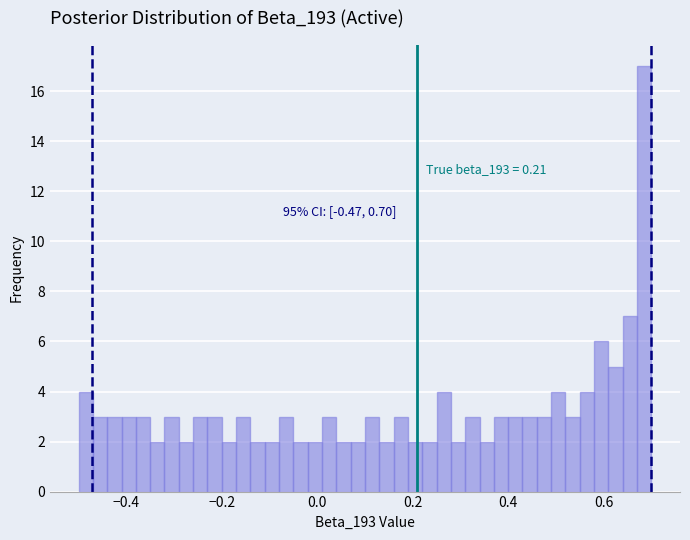

Around what value on the x-axis is the tallest bar? Give the approximate position of its centre, as read against the axis.

0.68